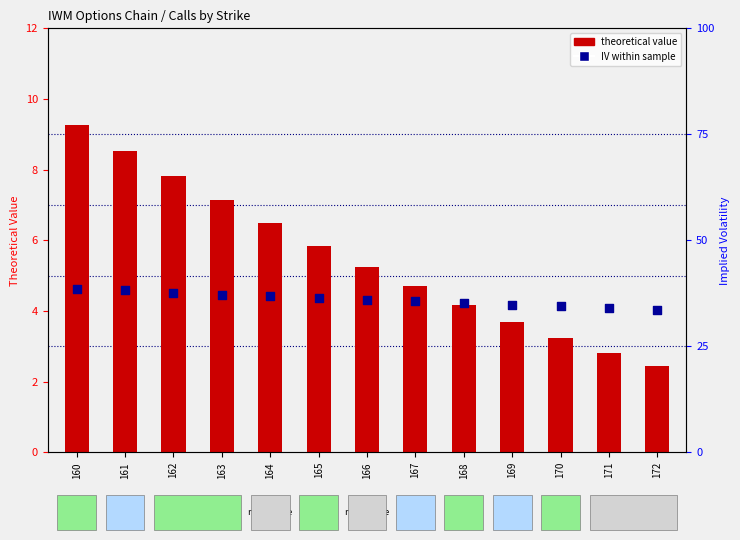

Which series has the largest total across all categories?

IV within sample